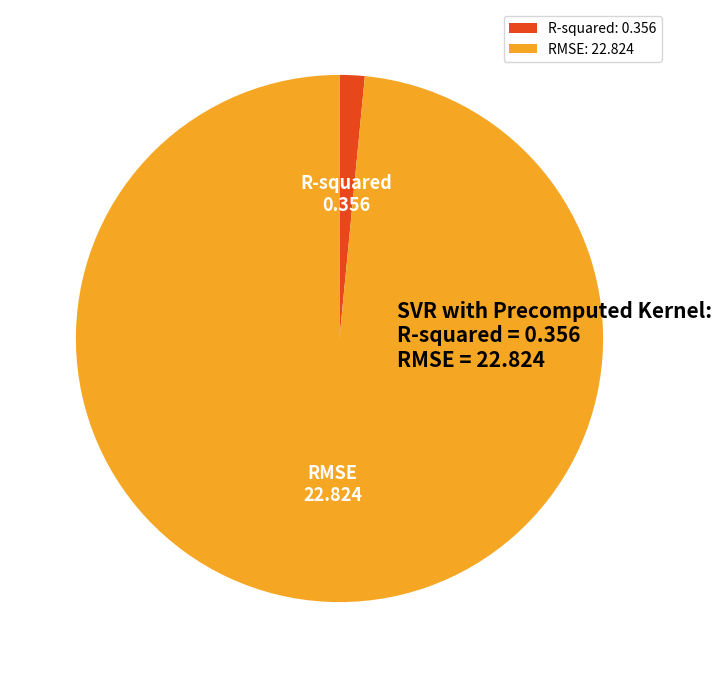

Is it true that R-squared: 0.356 is 11% of the pie?

False